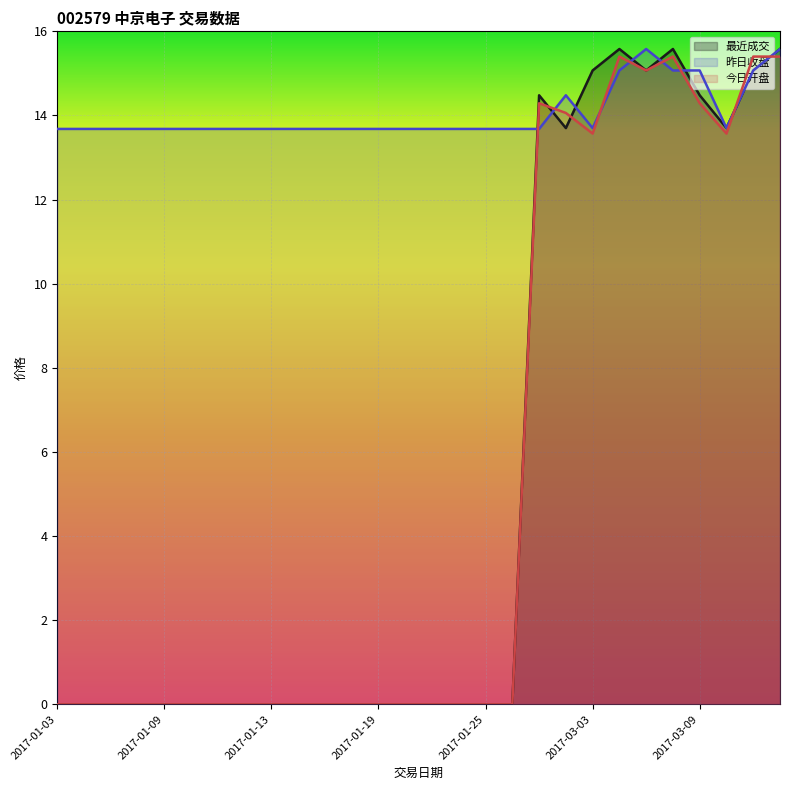

Rank the series at 2017-01-10 from highest to lowest value.

昨日收盘, 最近成交, 今日开盘